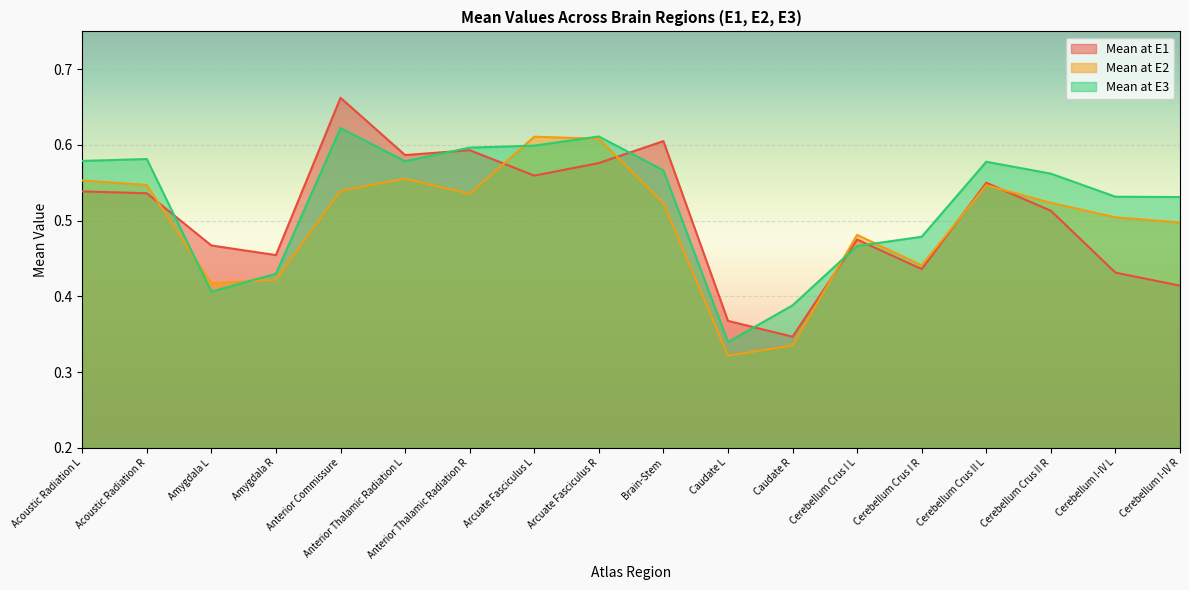

How many Mean at E3 values are between 0 and 1?

18